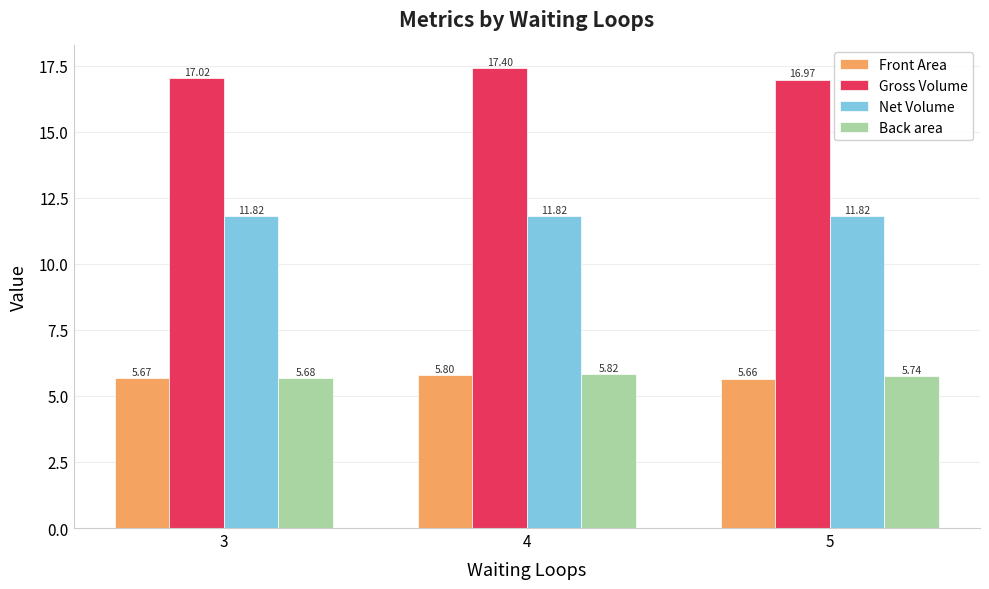

What is the spread (max minus min) of values at 4?

11.6